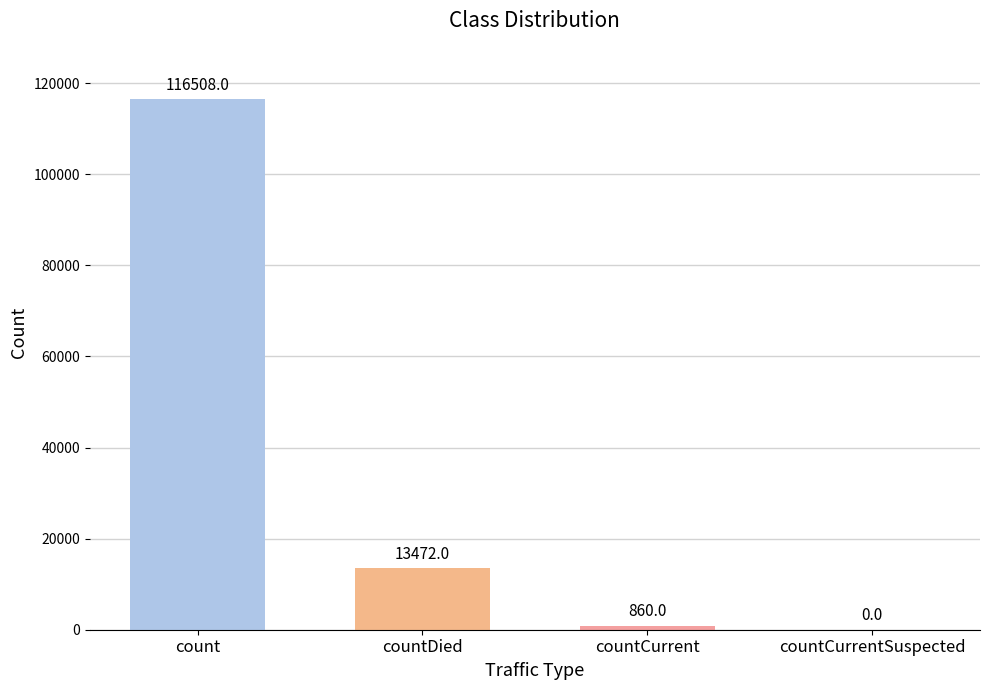

Approximately how many times larger is the value at count compared to countCurrent?

135.5